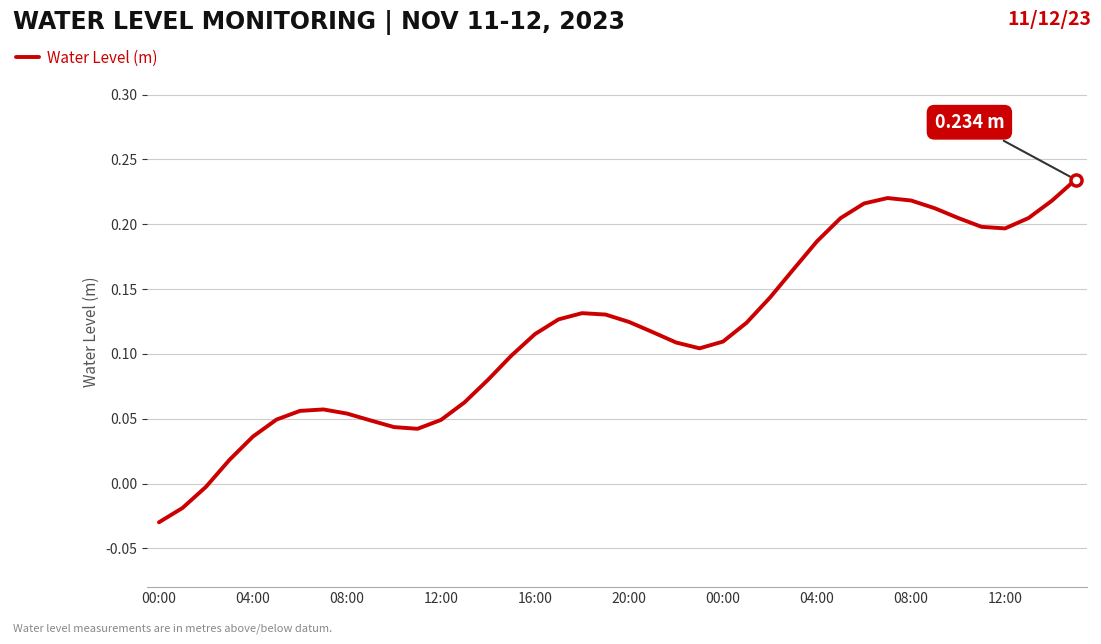

How many negative values are there?

3